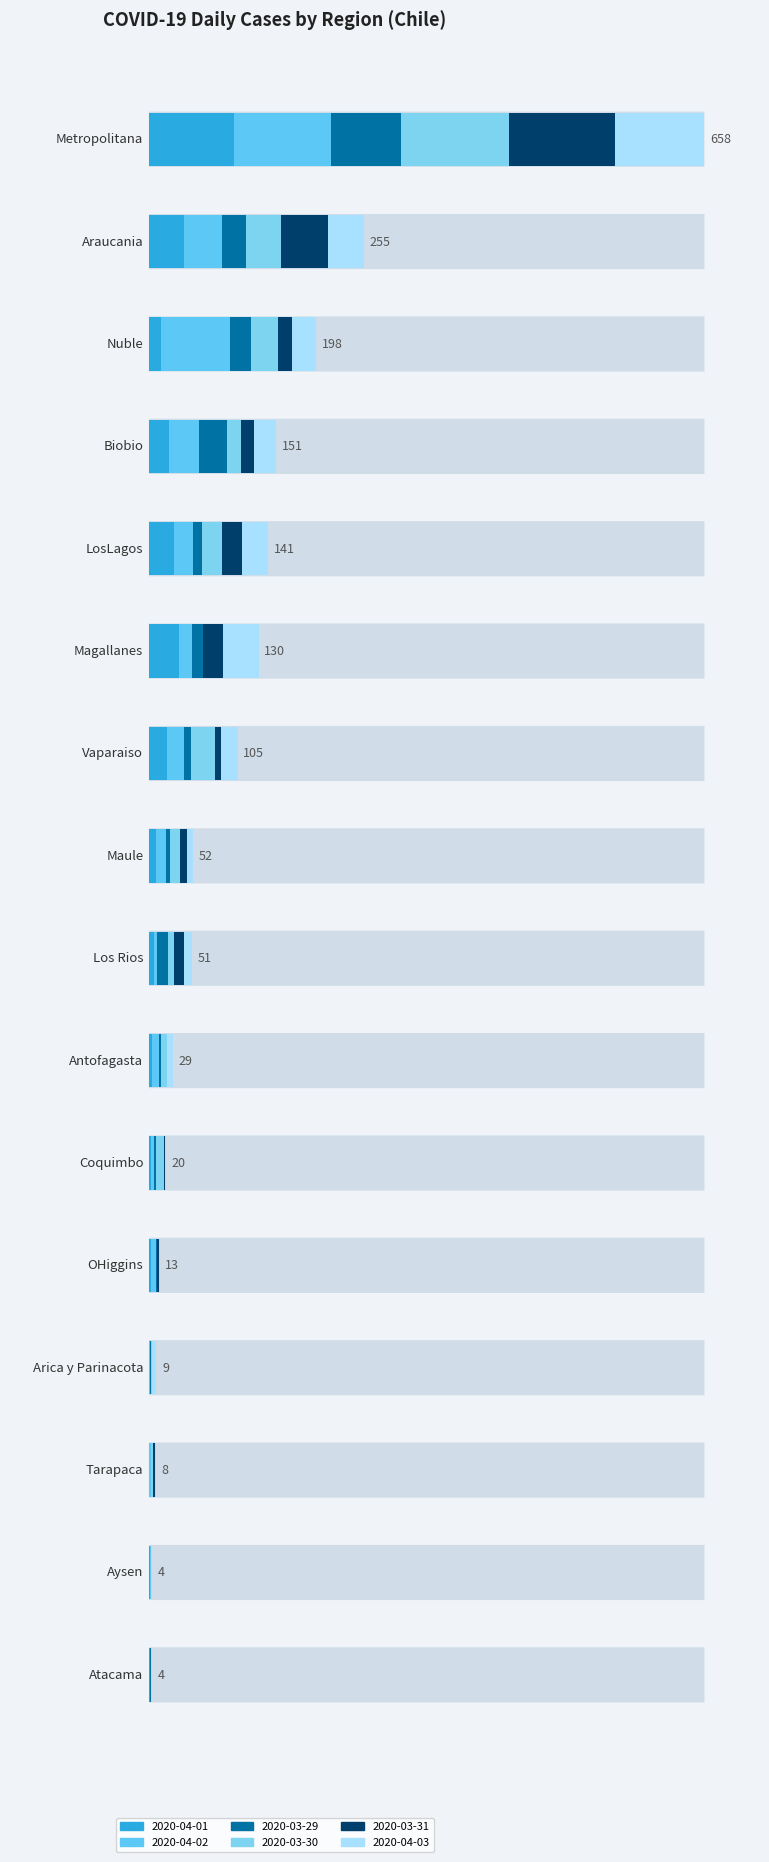

Which series has the largest total across all categories?

2020-04-02